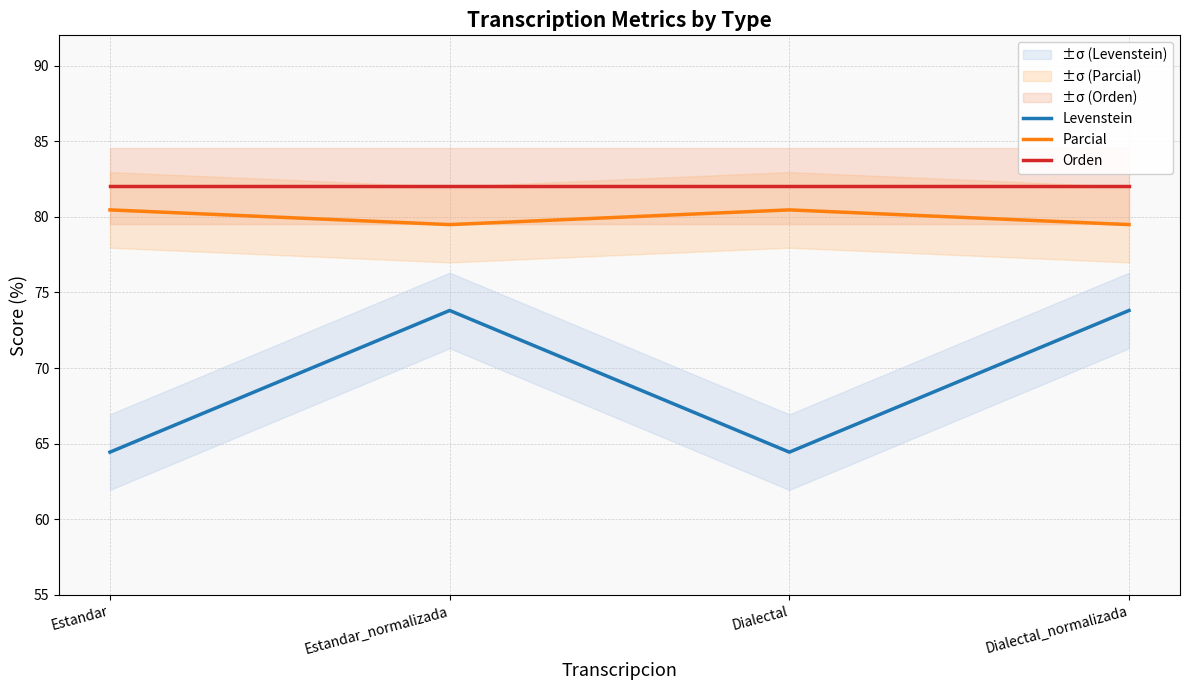

List the series in order of their overall mean, highest first.

Orden, Parcial, Levenstein